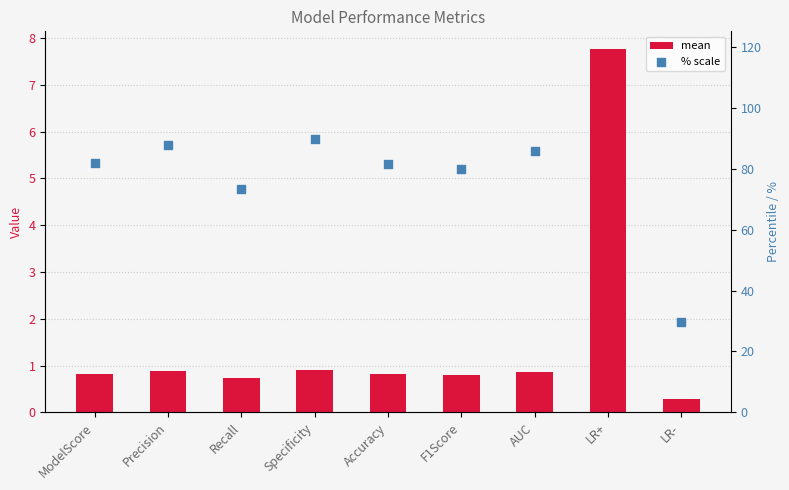

Which has a higher value, F1Score or LR-?

F1Score